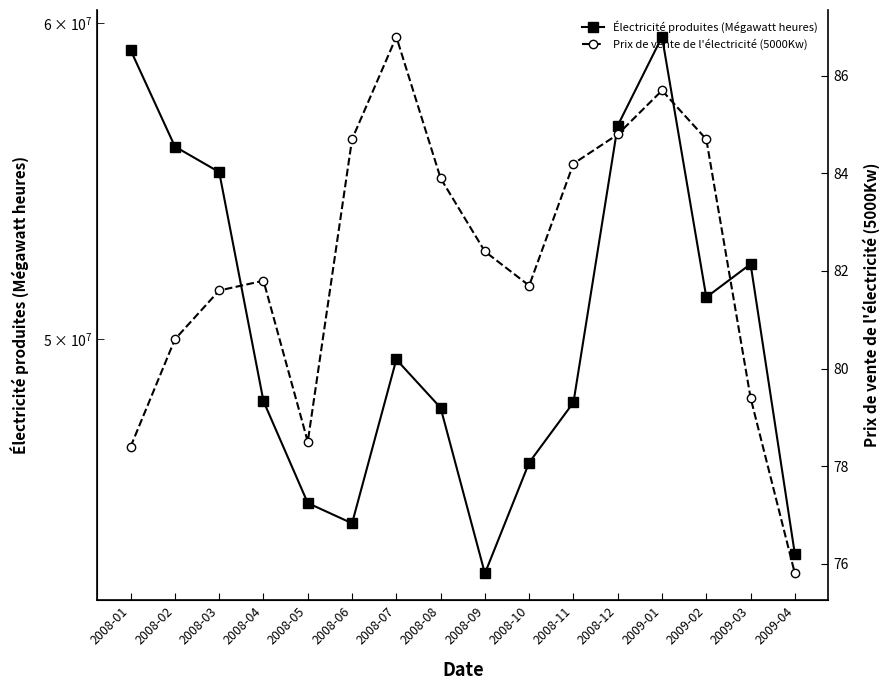

Is this an area chart (filled region under the line)?

No